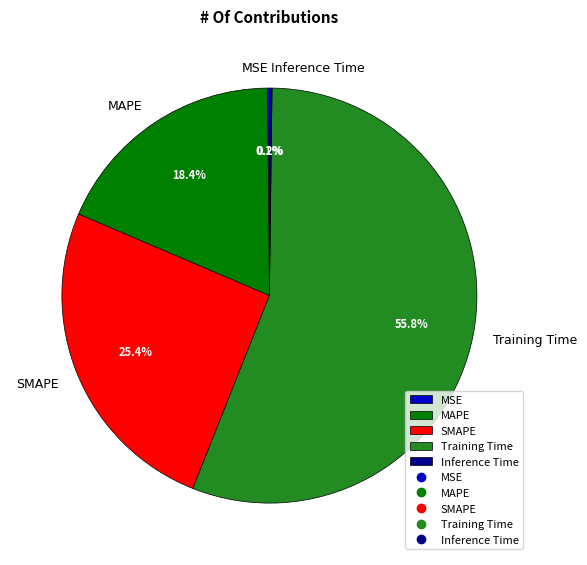

What is the largest slice in the pie chart?

Training Time